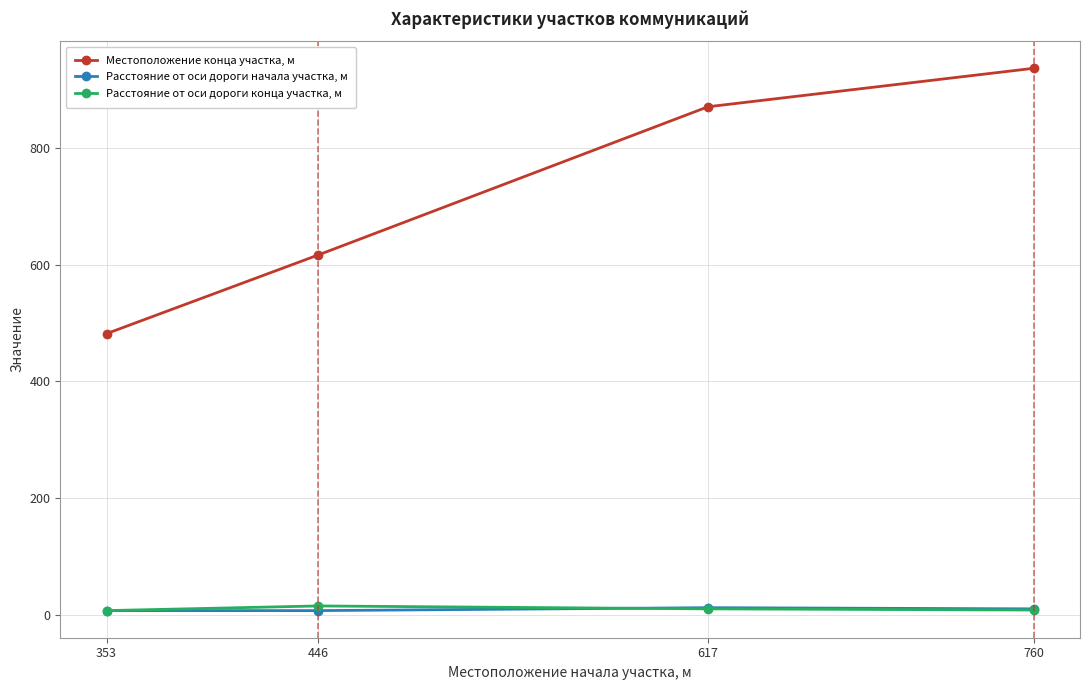

At which category does the chart reach its peak across all series?

760